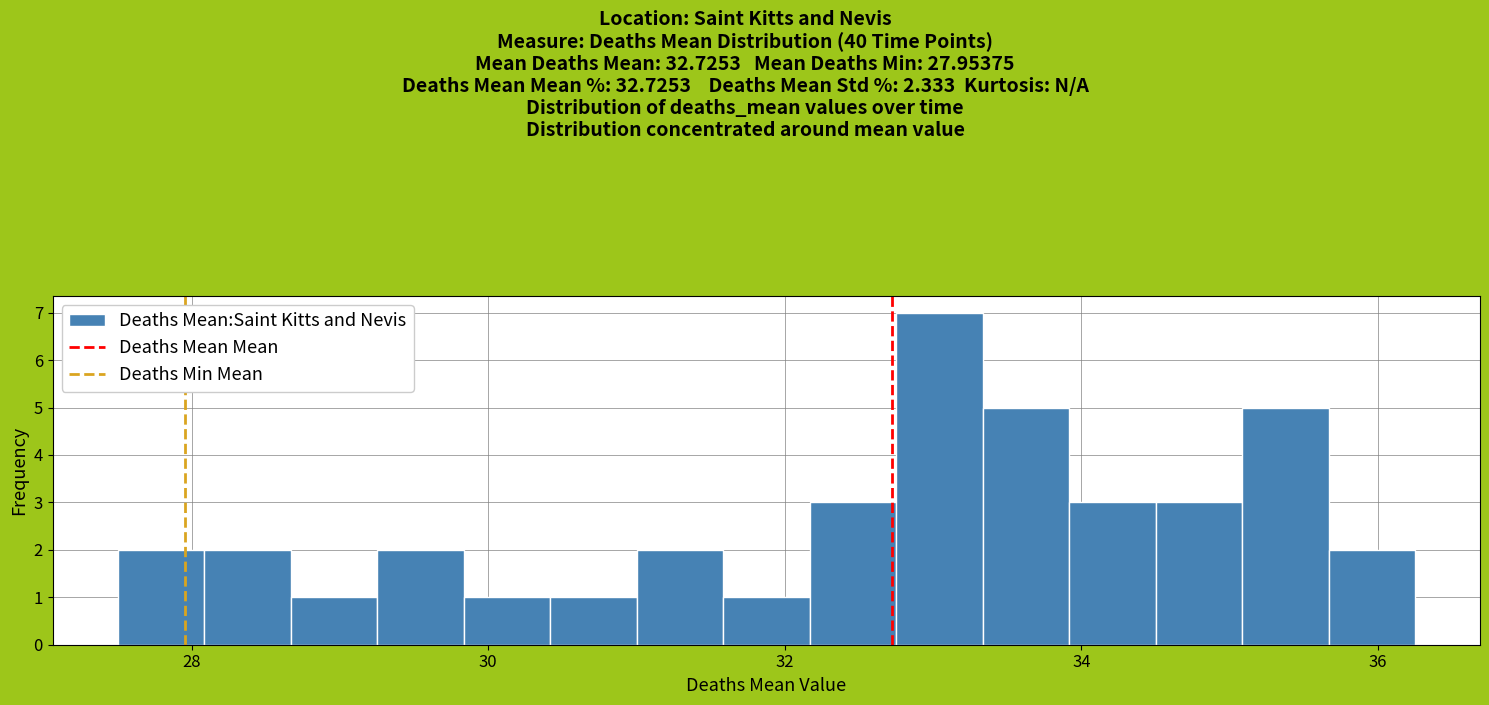

Read against the x-axis, roughly where is the centre of the tallest bar?

33.0